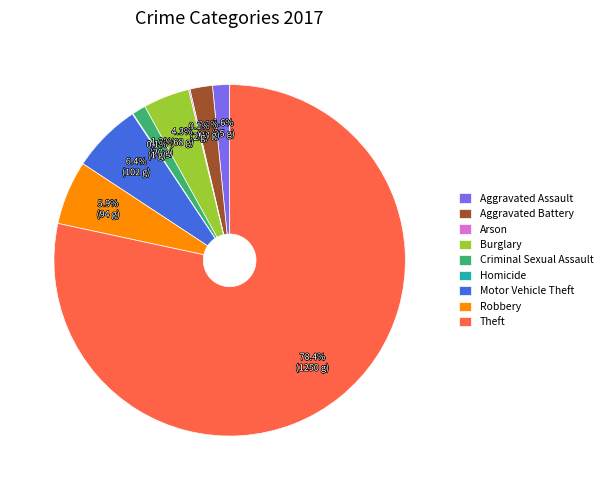

Combined, do Theft and Aggravated Battery account for over 50%?

Yes